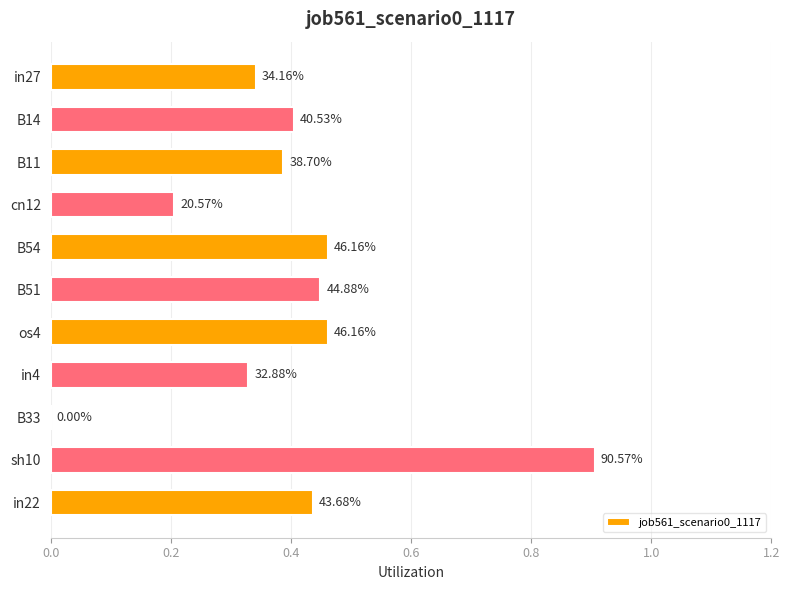

Are the bars horizontal?

Yes